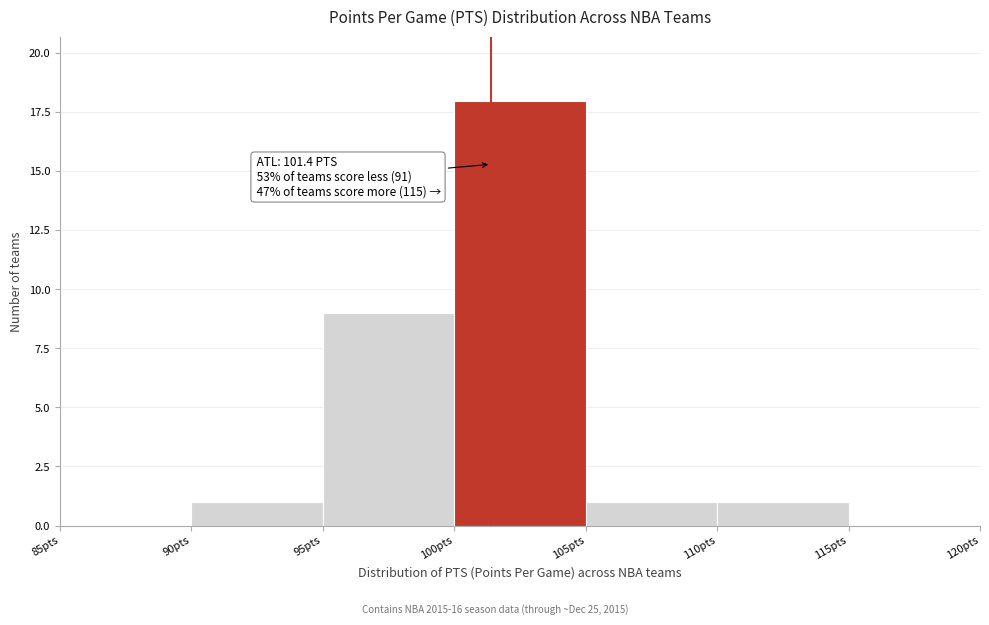

Over which range of the x-axis is the bar tallest?

100 to 105